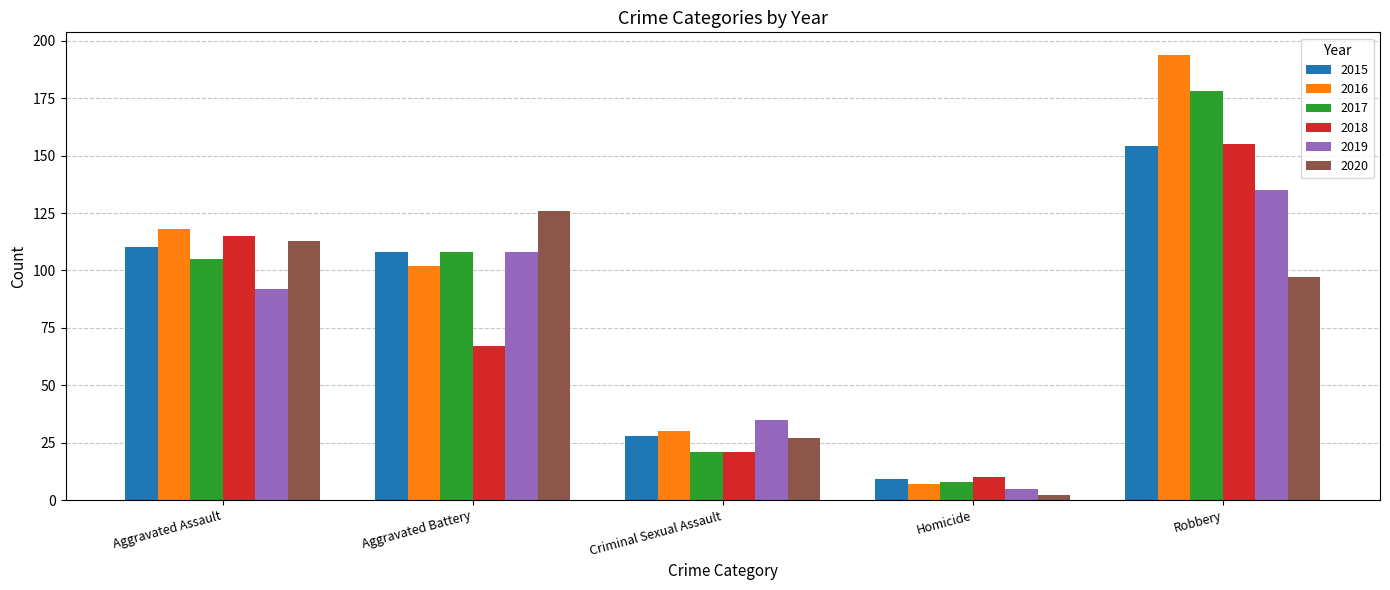

What is the label of the 1st bar from the left?

Aggravated Assault